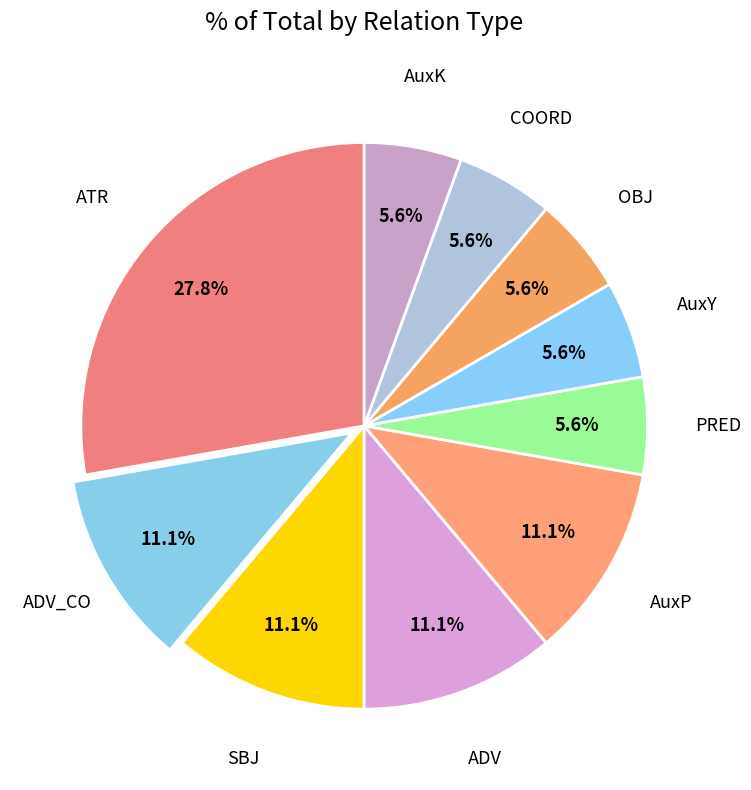

Does any single category account for the majority?

No